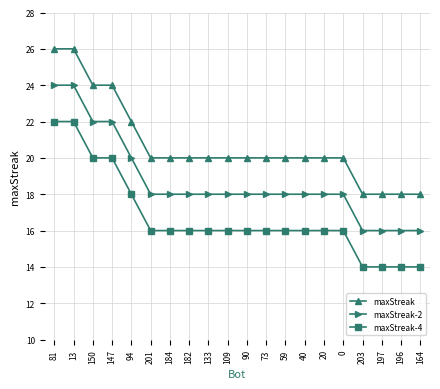

How many data points does each series have?

20